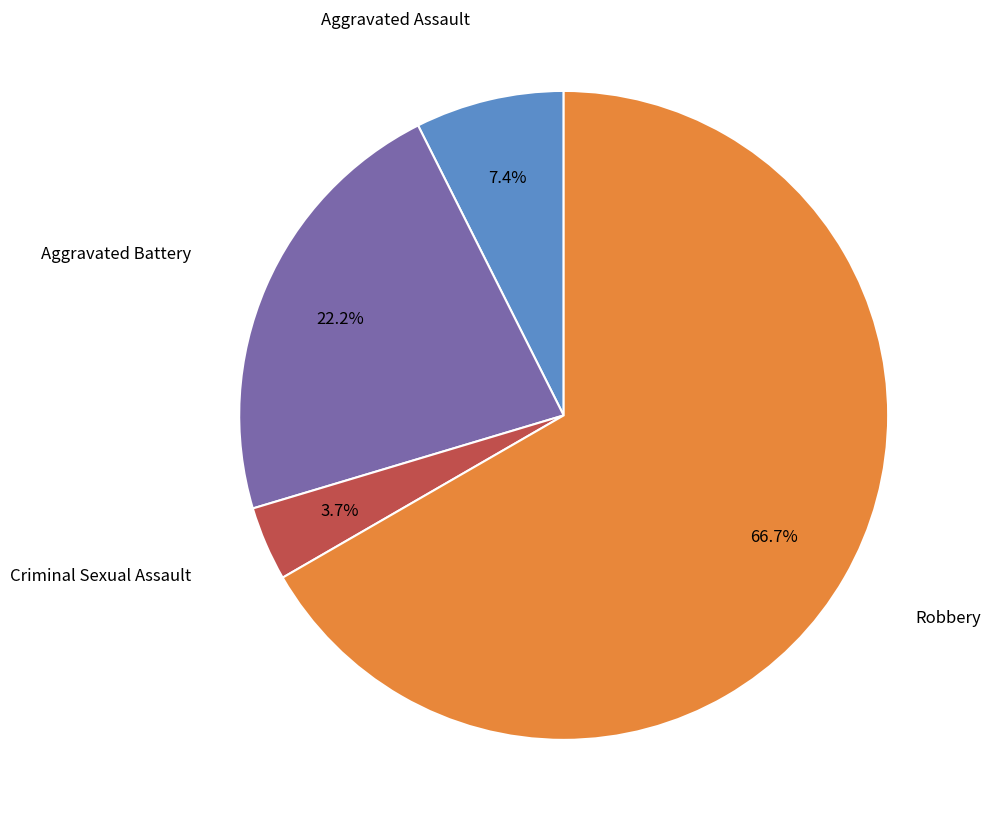

Is there any slice that represents more than half of the pie?

Yes